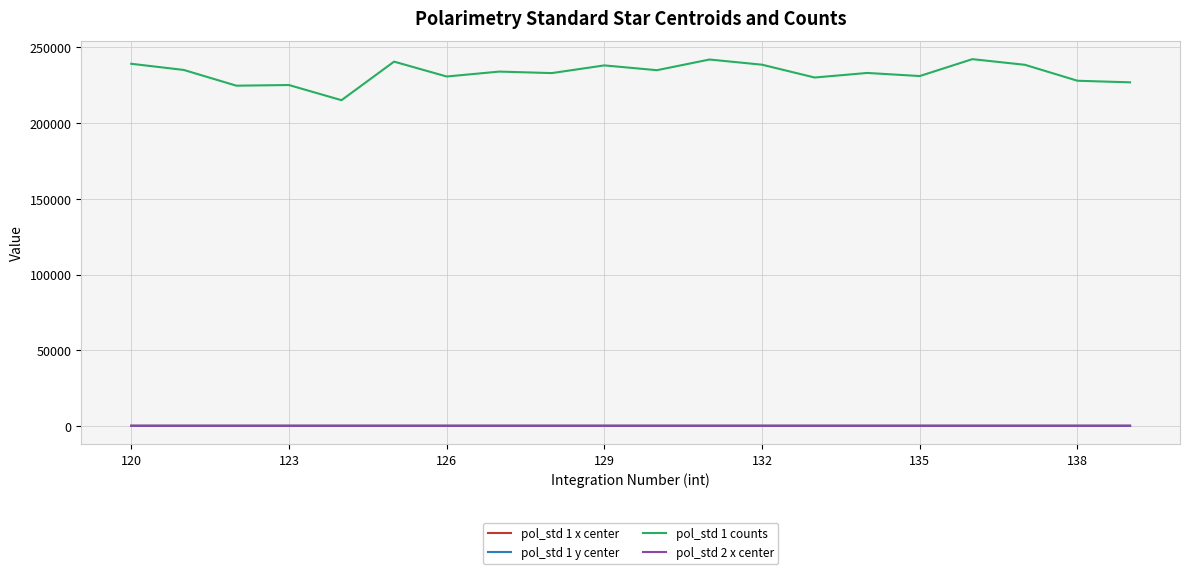

True or false: pol_std 2 x center and pol_std 1 x center cross at least once.

False